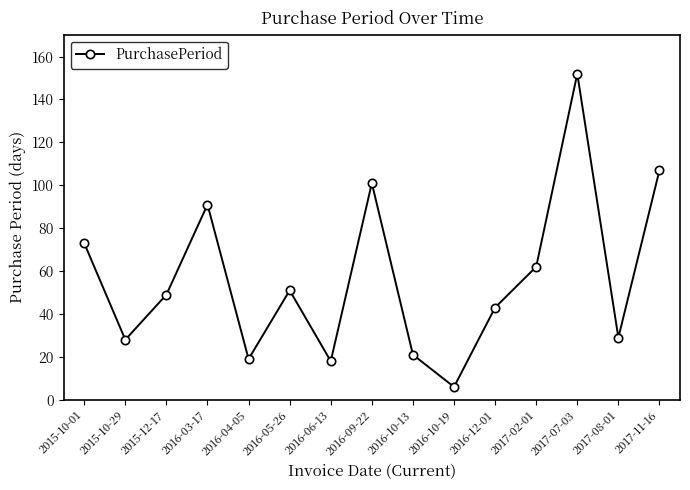

Which label corresponds to the largest value in the chart?

2017-07-03